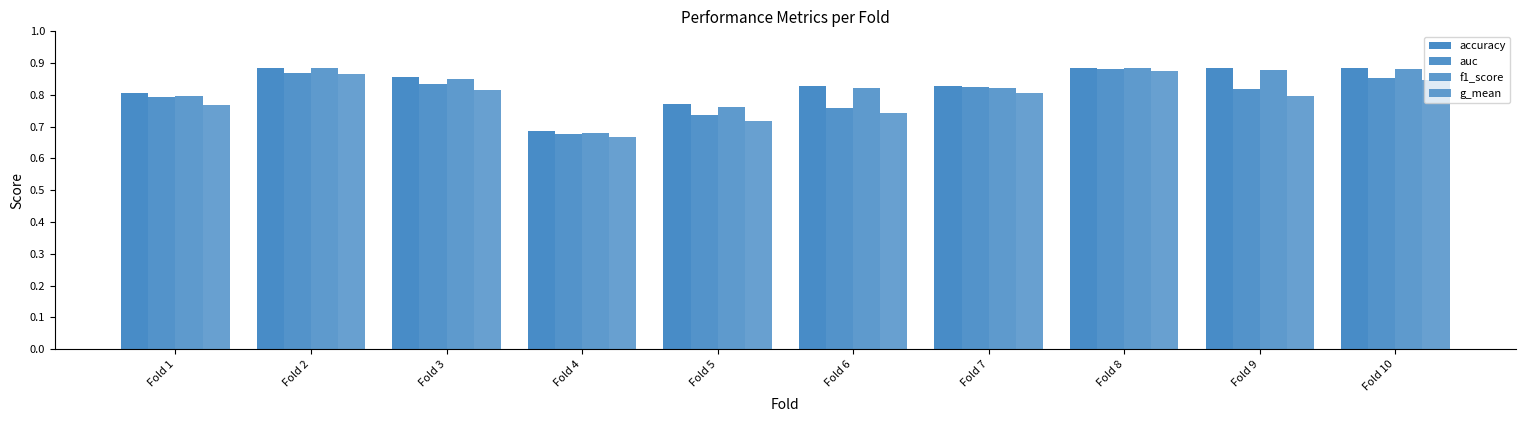

At which label is accuracy closest to 0?

Fold 4